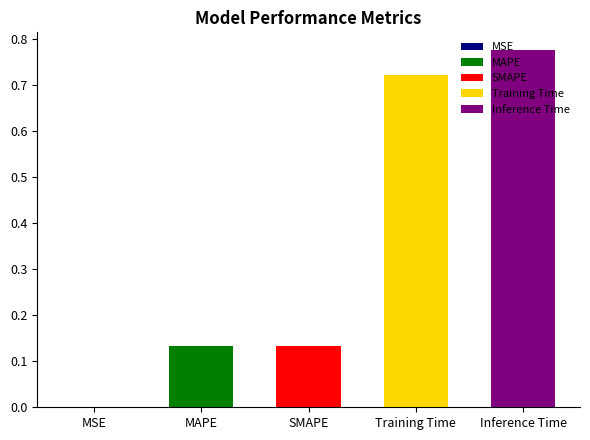

Is it true that the value at Inference Time is 0.5?

False